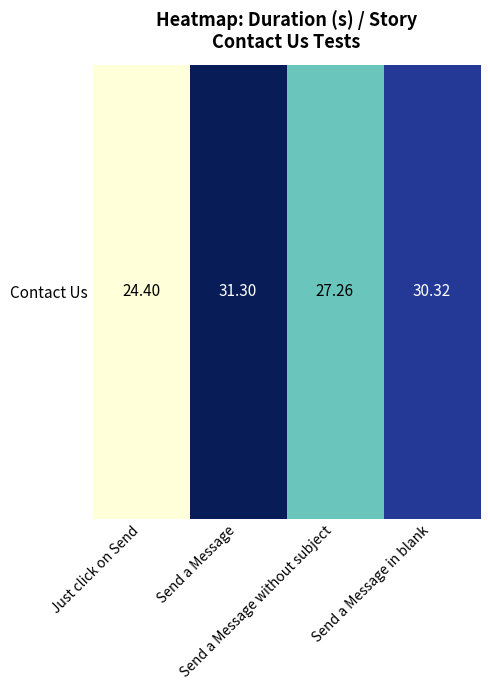

What is the change in value from Send a Message without subject to Send a Message in blank?

+3.1